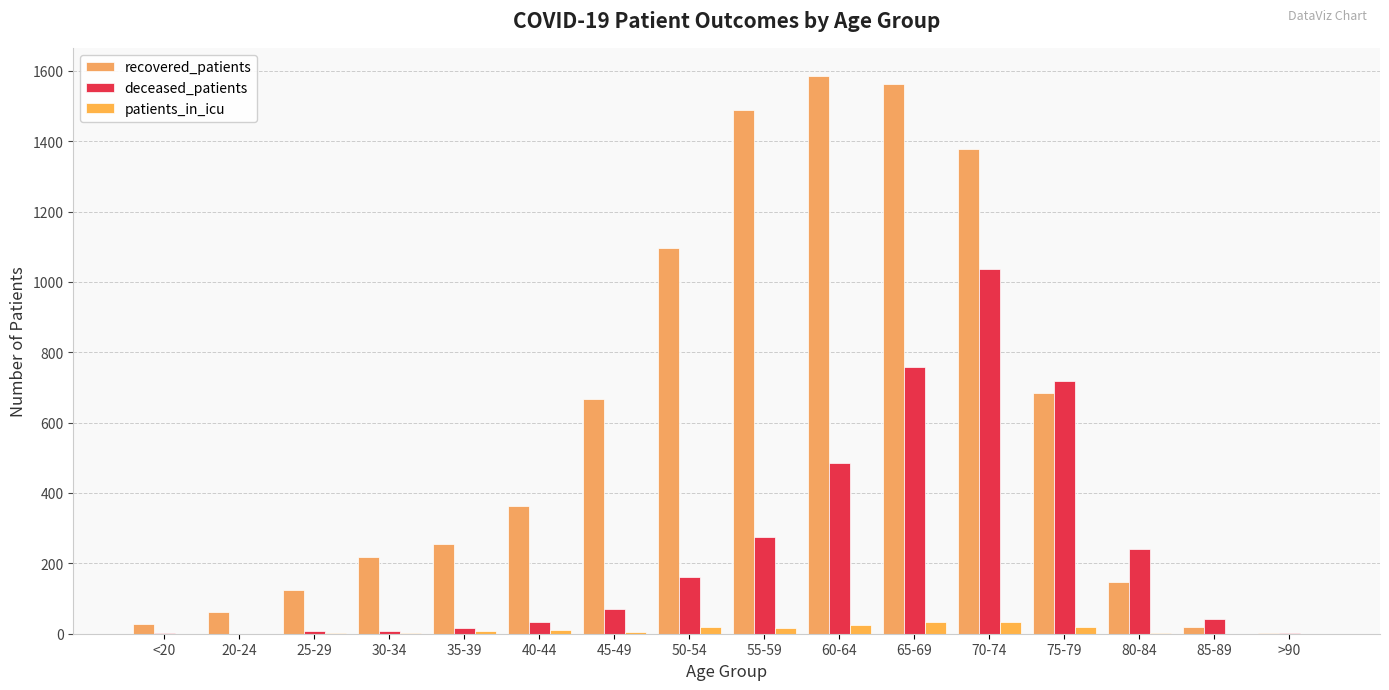

At 40-44, list the series in order from largest to smallest.

recovered_patients, deceased_patients, patients_in_icu